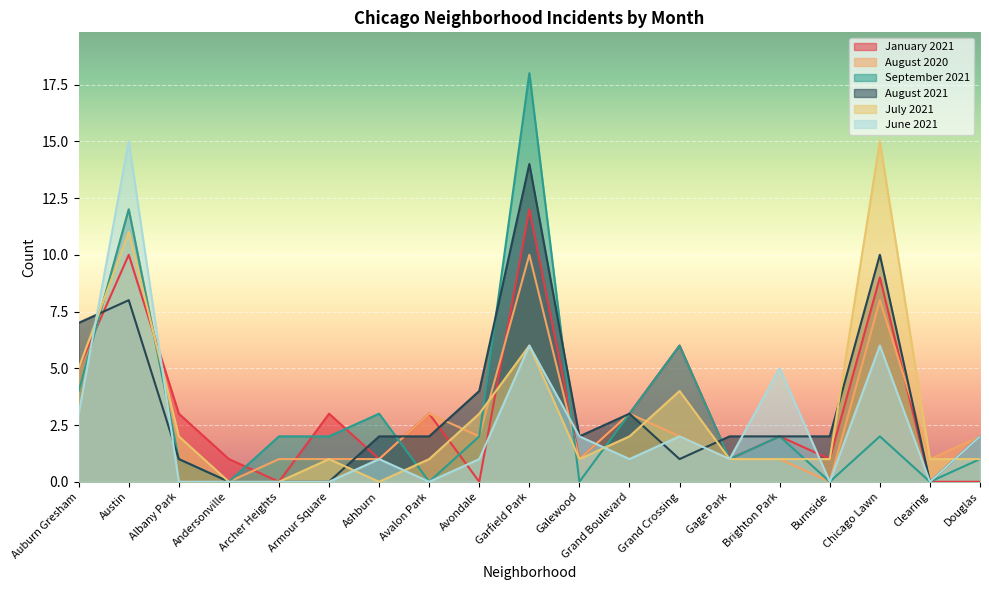

Reading right to left, what are all the values shown in this chart?

January 2021: Douglas=0	Clearing=0	Chicago Lawn=9	Burnside=1	Brighton Park=2	Gage Park=1	Grand Crossing=6	Grand Boulevard=3	Galewood=1	Garfield Park=12	Avondale=0	Avalon Park=3	Ashburn=1	Armour Square=3	Archer Heights=0	Andersonville=1	Albany Park=3	Austin=10	Auburn Gresham=5
August 2020: Douglas=2	Clearing=1	Chicago Lawn=8	Burnside=0	Brighton Park=1	Gage Park=1	Grand Crossing=2	Grand Boulevard=3	Galewood=1	Garfield Park=10	Avondale=2	Avalon Park=3	Ashburn=1	Armour Square=1	Archer Heights=1	Andersonville=0	Albany Park=1	Austin=12	Auburn Gresham=4
September 2021: Douglas=1	Clearing=0	Chicago Lawn=2	Burnside=0	Brighton Park=2	Gage Park=1	Grand Crossing=6	Grand Boulevard=3	Galewood=0	Garfield Park=18	Avondale=2	Avalon Park=0	Ashburn=3	Armour Square=2	Archer Heights=2	Andersonville=0	Albany Park=1	Austin=12	Auburn Gresham=4
August 2021: Douglas=2	Clearing=0	Chicago Lawn=10	Burnside=2	Brighton Park=2	Gage Park=2	Grand Crossing=1	Grand Boulevard=3	Galewood=2	Garfield Park=14	Avondale=4	Avalon Park=2	Ashburn=2	Armour Square=0	Archer Heights=0	Andersonville=0	Albany Park=1	Austin=8	Auburn Gresham=7
July 2021: Douglas=1	Clearing=1	Chicago Lawn=15	Burnside=1	Brighton Park=1	Gage Park=1	Grand Crossing=4	Grand Boulevard=2	Galewood=1	Garfield Park=6	Avondale=3	Avalon Park=1	Ashburn=0	Armour Square=1	Archer Heights=0	Andersonville=0	Albany Park=2	Austin=11	Auburn Gresham=5
June 2021: Douglas=2	Clearing=0	Chicago Lawn=6	Burnside=0	Brighton Park=5	Gage Park=1	Grand Crossing=2	Grand Boulevard=1	Galewood=2	Garfield Park=6	Avondale=1	Avalon Park=0	Ashburn=1	Armour Square=0	Archer Heights=0	Andersonville=0	Albany Park=0	Austin=15	Auburn Gresham=3